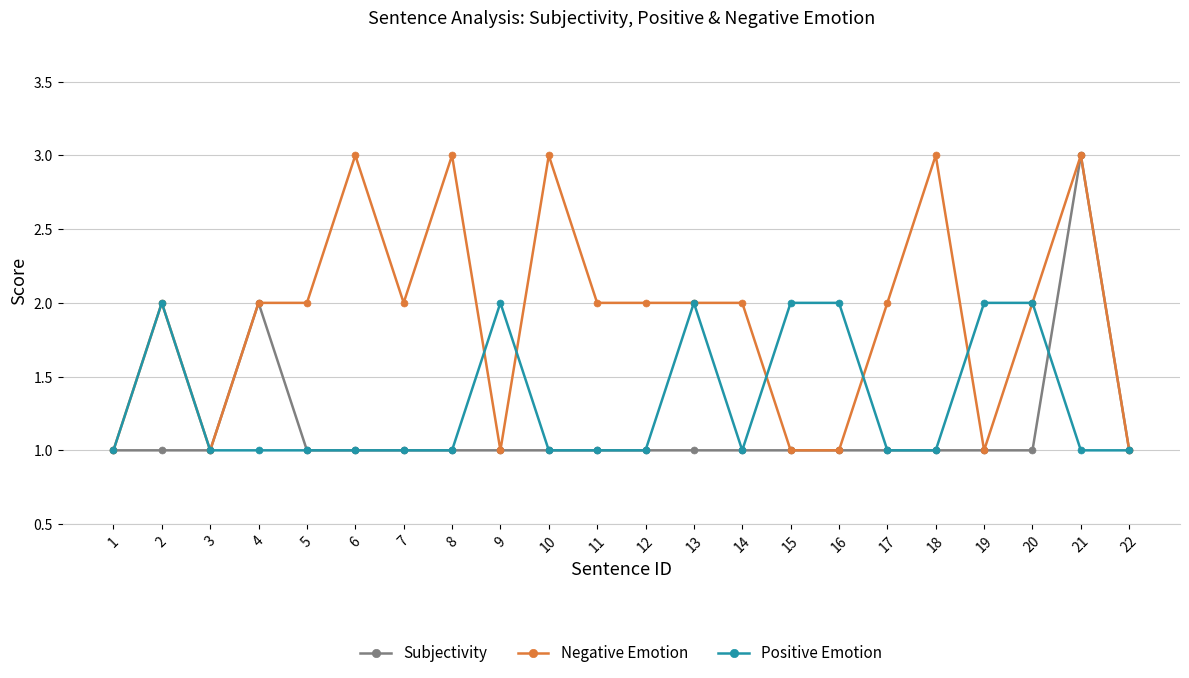

What is the difference between the Negative Emotion values at 14 and 8?

1